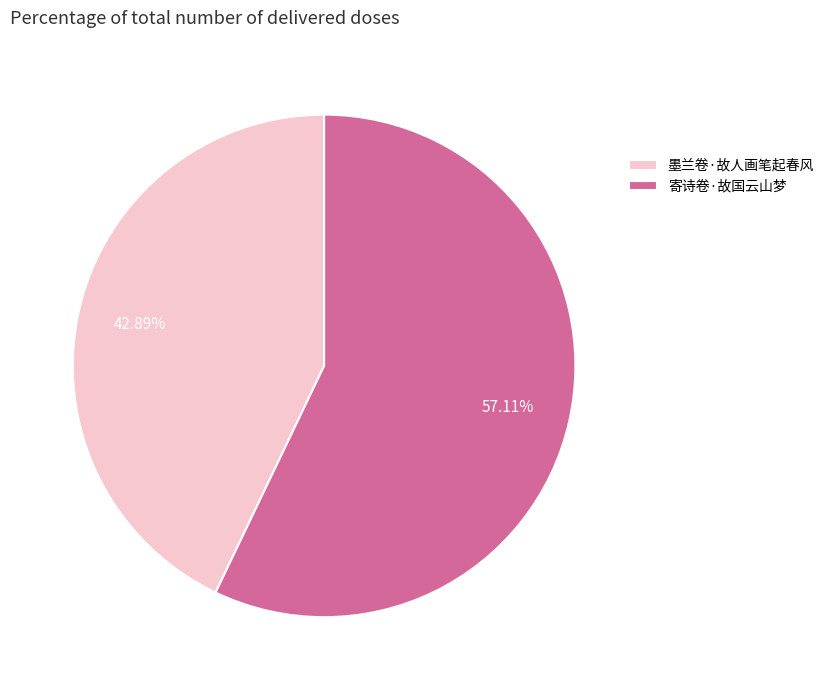

To the nearest percent, what percentage of the pie is 墨兰卷·故人画笔起春风?

43%